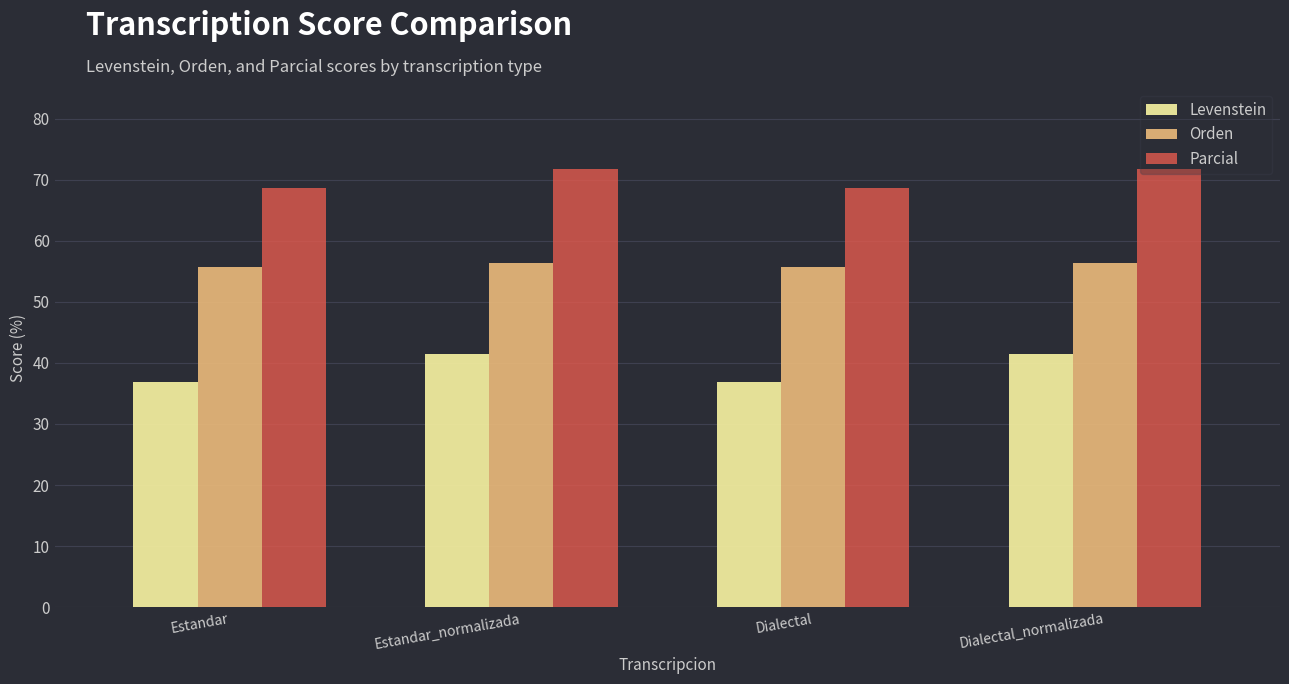

How many Parcial values are between 68 and 71?

2